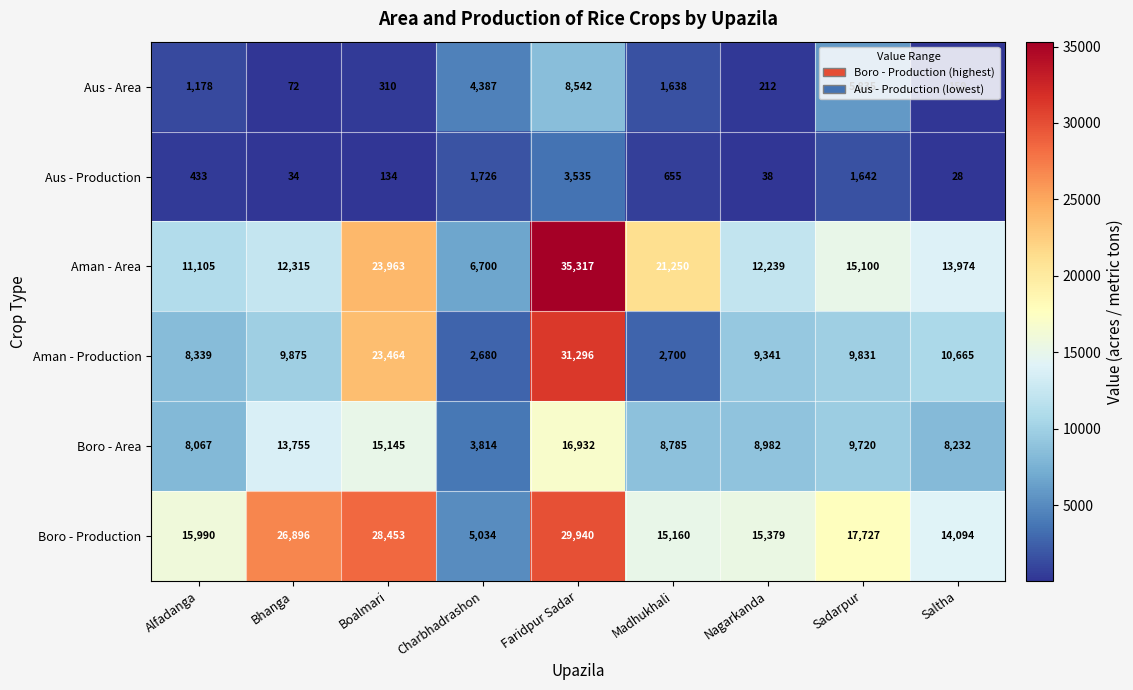

What is the smallest value displayed?

28